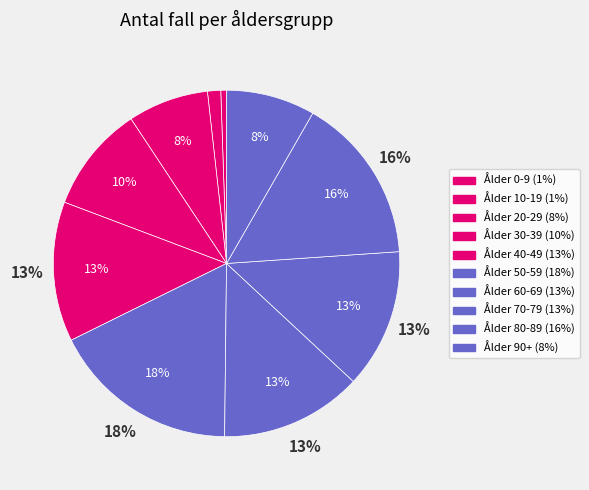

Which category has the smallest portion of the pie?

Ålder 0-9